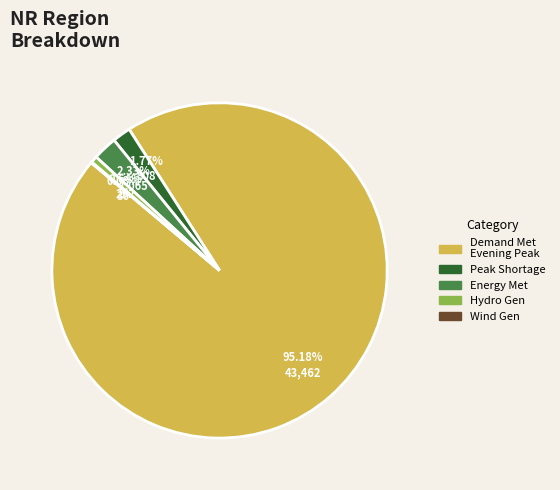

Is the sum of Energy Met and Peak Shortage greater than half?

No